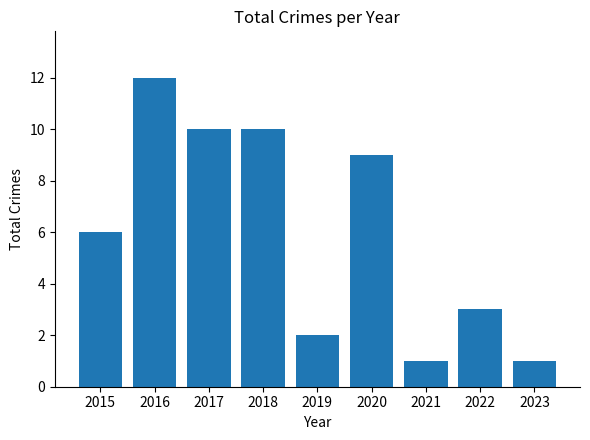

Reading left to right, list all the values displayed in this chart.

2015=6	2016=12	2017=10	2018=10	2019=2	2020=9	2021=1	2022=3	2023=1